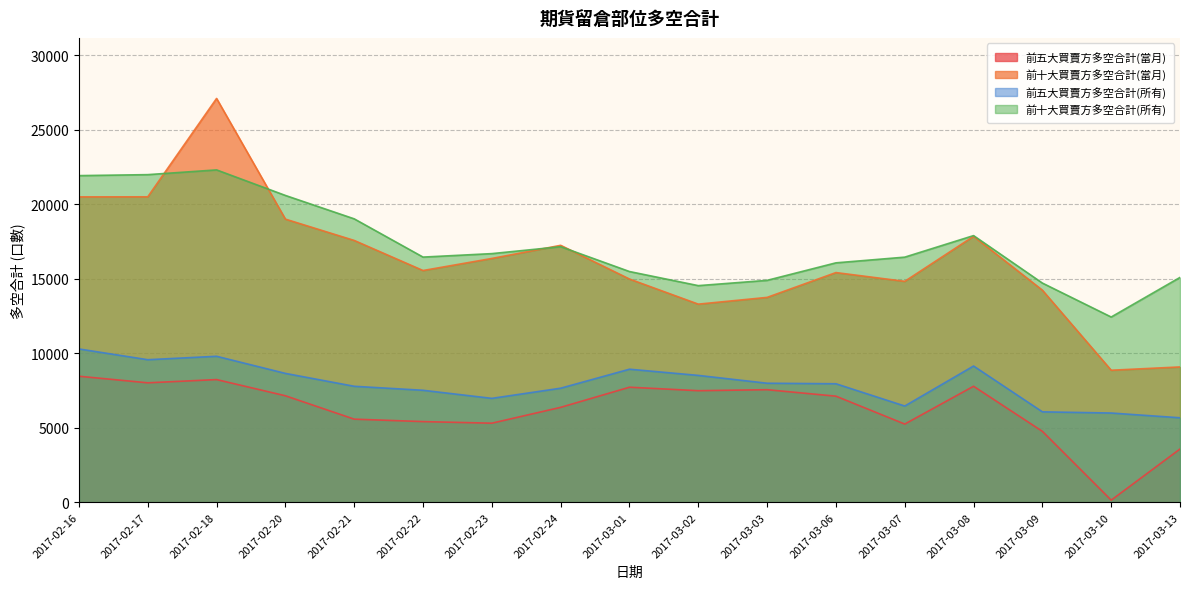

Reading left to right, what are all the values shown in this chart?

前五大買賣方多空合計(當月): 2017-02-16=8449	2017-02-17=8008	2017-02-18=8225	2017-02-20=7139	2017-02-21=5570	2017-02-22=5406	2017-02-23=5299	2017-02-24=6362	2017-03-01=7713	2017-03-02=7479	2017-03-03=7546	2017-03-06=7112	2017-03-07=5240	2017-03-08=7777	2017-03-09=4752	2017-03-10=135	2017-03-13=3567
前十大買賣方多空合計(當月): 2017-02-16=20483	2017-02-17=20487	2017-02-18=27087	2017-02-20=18990	2017-02-21=17560	2017-02-22=15542	2017-02-23=16351	2017-02-24=17232	2017-03-01=14971	2017-03-02=13286	2017-03-03=13739	2017-03-06=15404	2017-03-07=14815	2017-03-08=17836	2017-03-09=14224	2017-03-10=8852	2017-03-13=9073
前五大買賣方多空合計(所有): 2017-02-16=10280	2017-02-17=9558	2017-02-18=9788	2017-02-20=8640	2017-02-21=7775	2017-02-22=7507	2017-02-23=6965	2017-02-24=7646	2017-03-01=8921	2017-03-02=8505	2017-03-03=7980	2017-03-06=7945	2017-03-07=6450	2017-03-08=9135	2017-03-09=6061	2017-03-10=5981	2017-03-13=5662
前十大買賣方多空合計(所有): 2017-02-16=21909	2017-02-17=21975	2017-02-18=22293	2017-02-20=20579	2017-02-21=19009	2017-02-22=16443	2017-02-23=16676	2017-02-24=17141	2017-03-01=15474	2017-03-02=14528	2017-03-03=14882	2017-03-06=16057	2017-03-07=16439	2017-03-08=17885	2017-03-09=14700	2017-03-10=12422	2017-03-13=15079